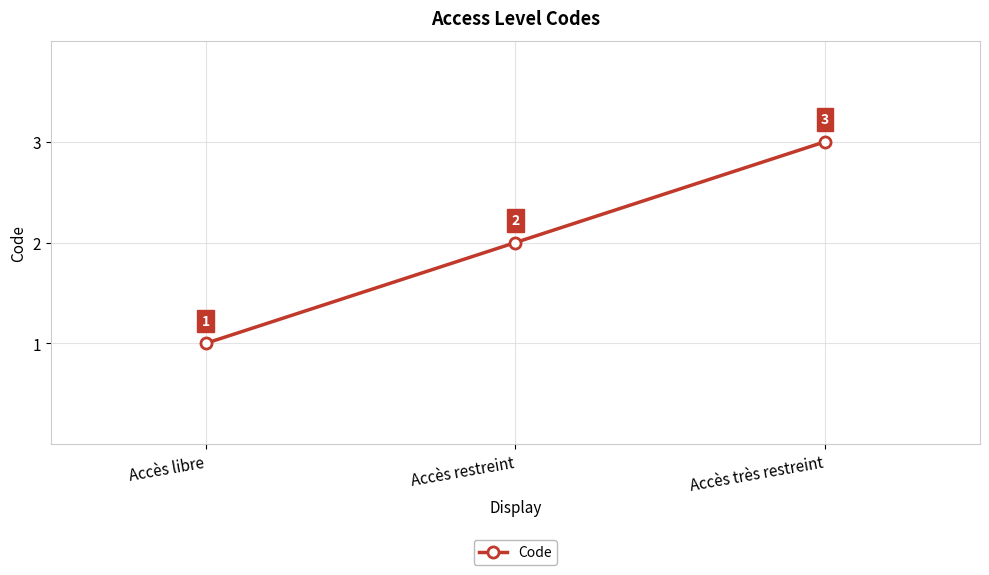

Reading left to right, extract all data points from this chart.

Accès libre=1	Accès restreint=2	Accès très restreint=3